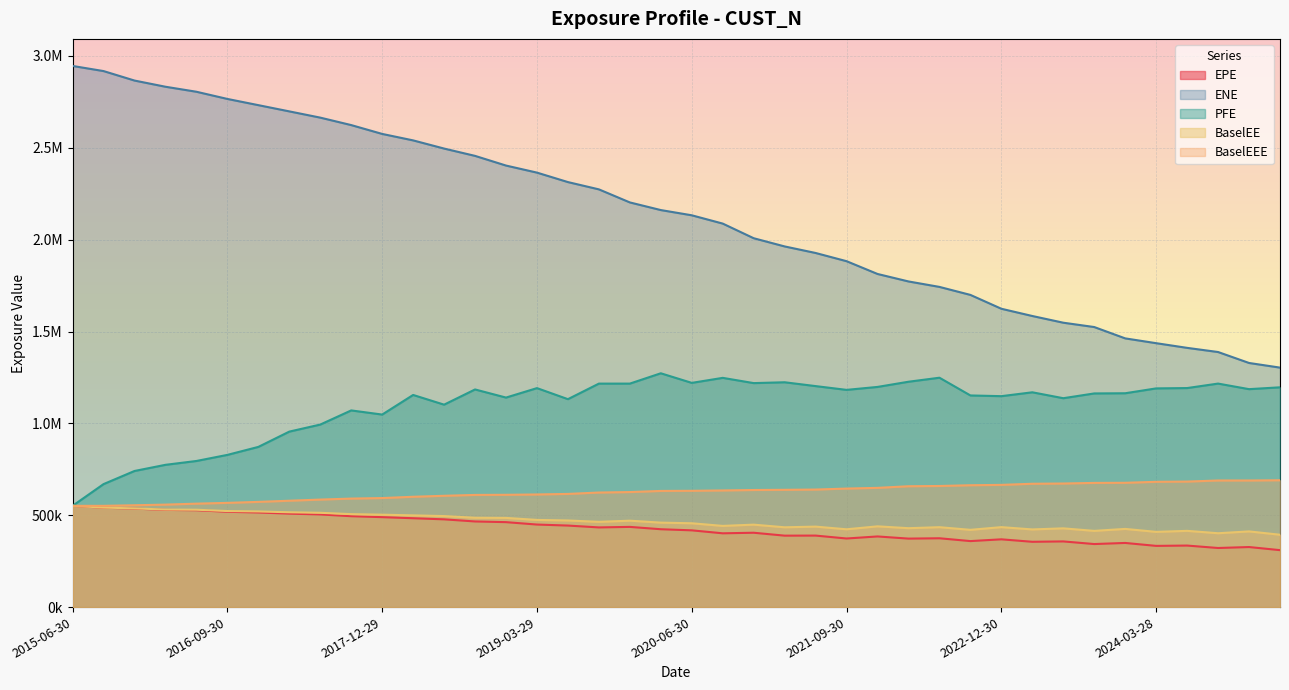

What is the difference between the maximum and minimum values in the PFE series?

721454.3